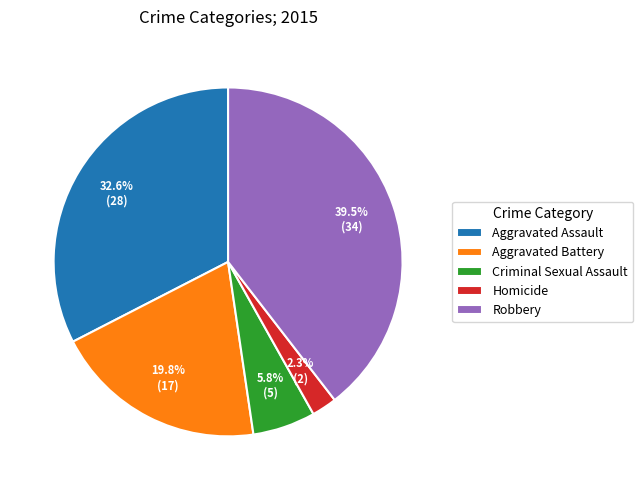

To the nearest percent, what is the difference between the largest and smallest slice percentages?

37%